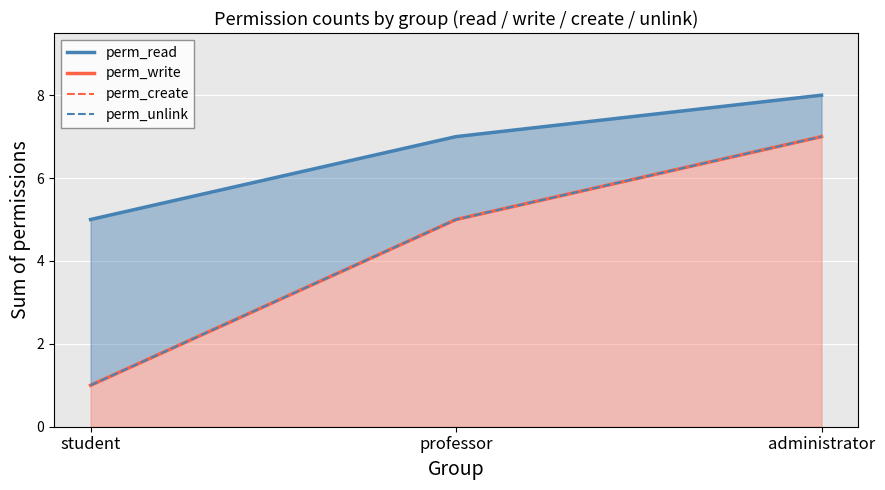

How many values in the perm_write series are below 5?

1